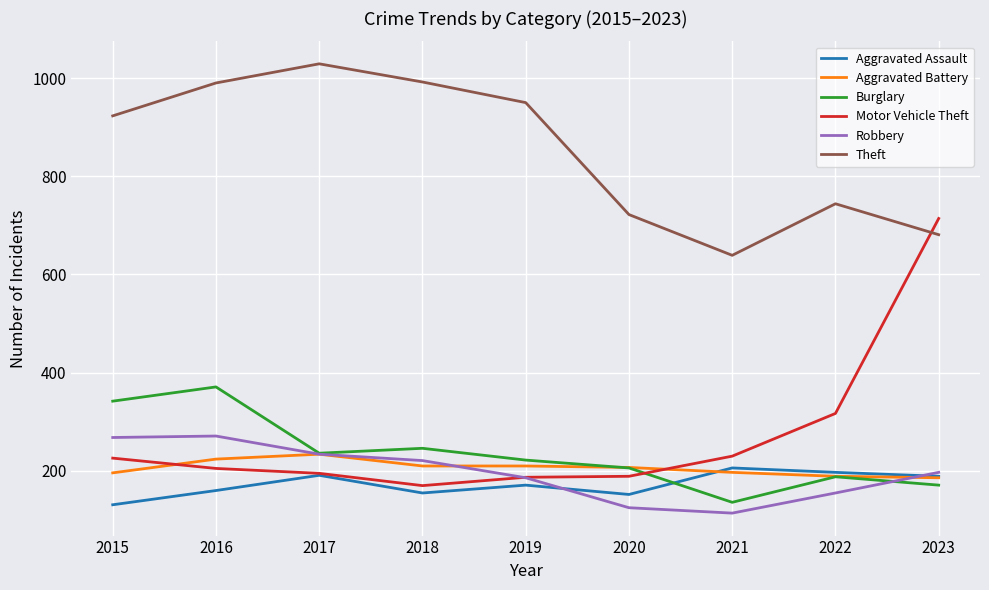

How many lines are shown in the chart?

6